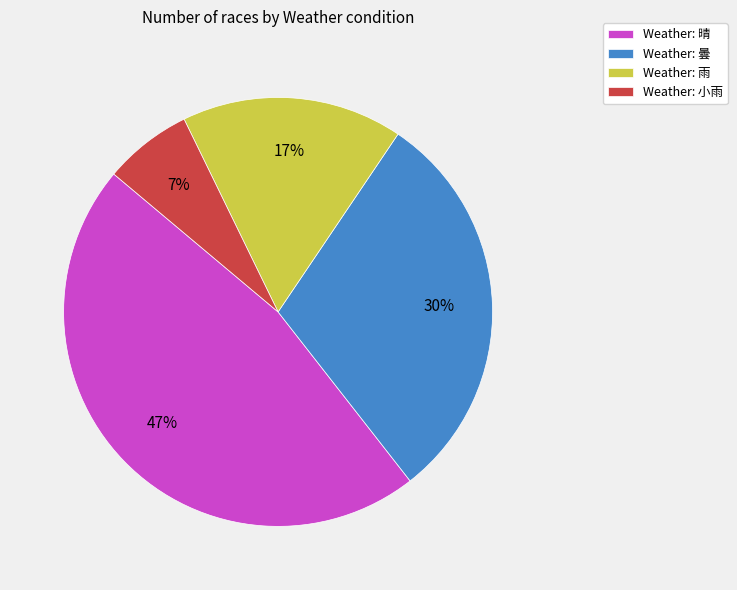

Is the sum of Weather: 雨 and Weather: 晴 greater than half?

Yes